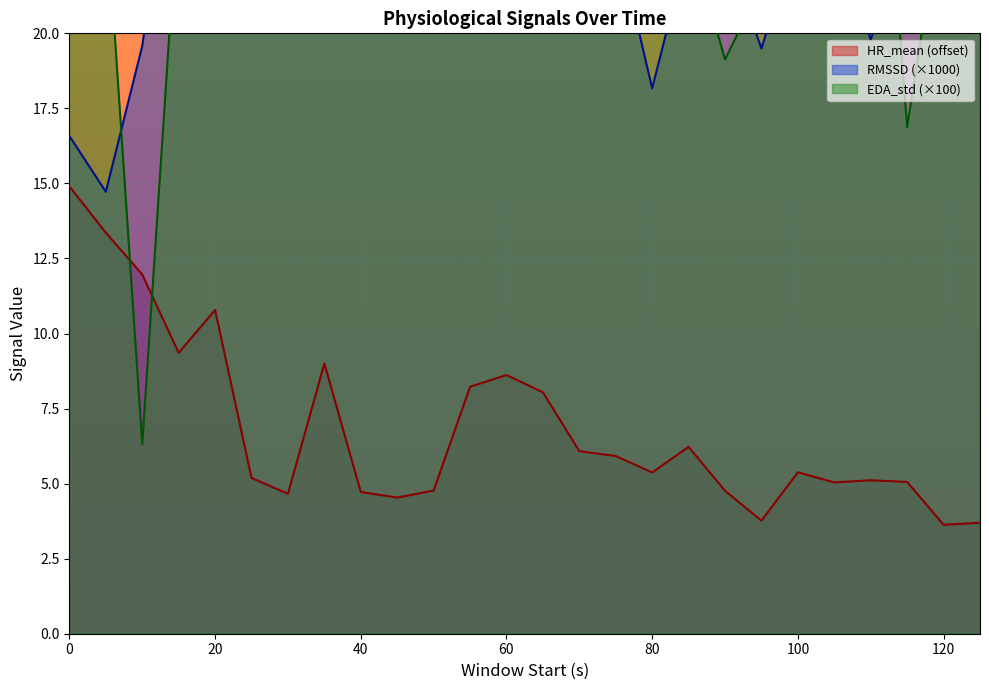

Where is RMSSD nearest to the value 49?

65